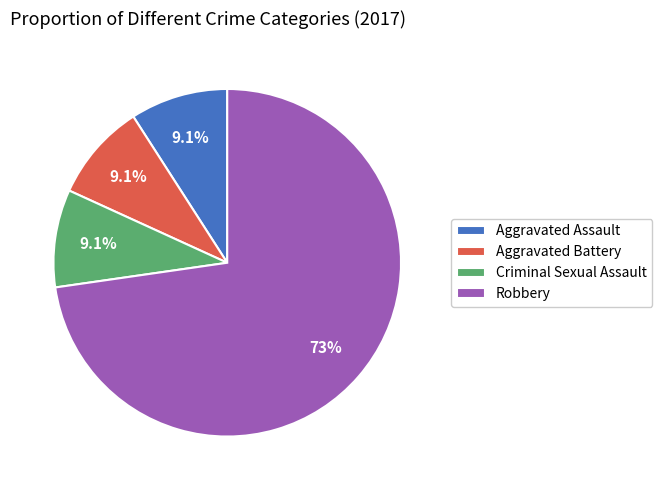

How many segments does this pie chart have?

4